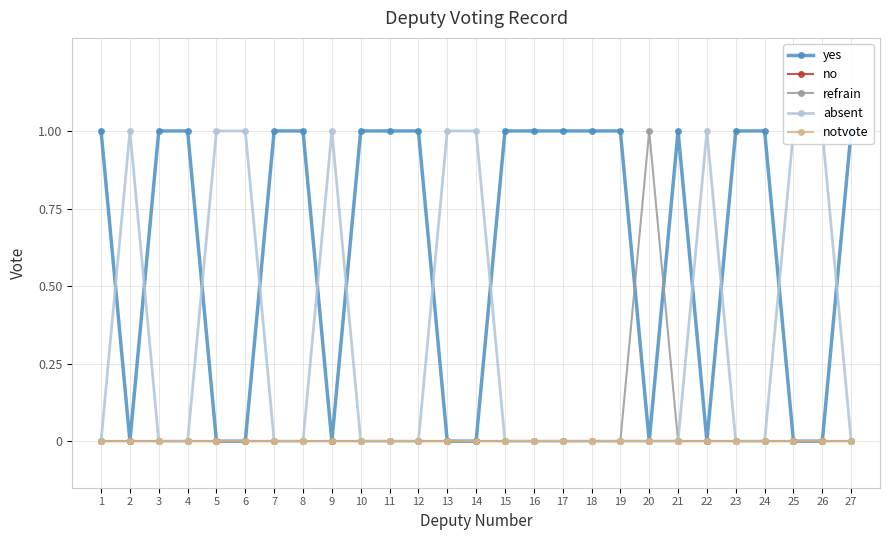

Is this an area chart (filled region under the line)?

No